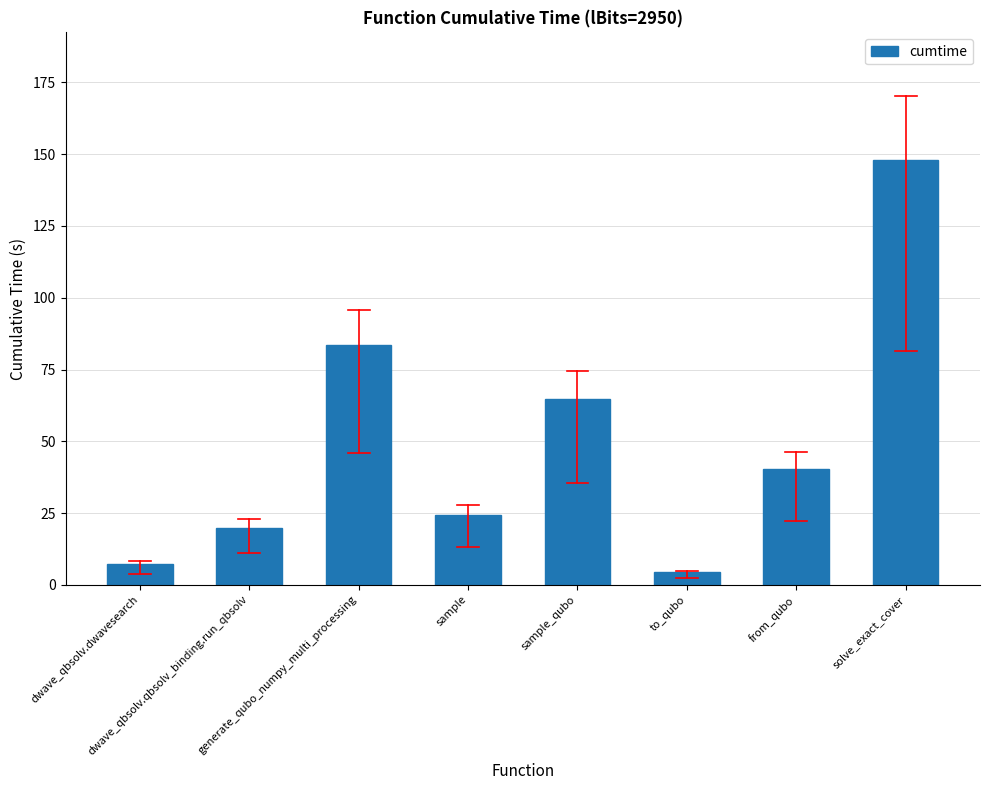

Is it true that the value at to_qubo is 4.3?

True